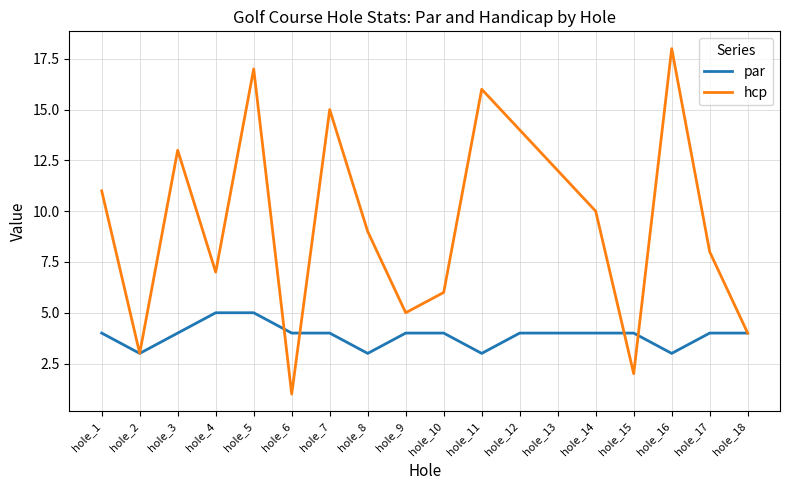

Is it true that hcp equals 2 at hole_15?

True